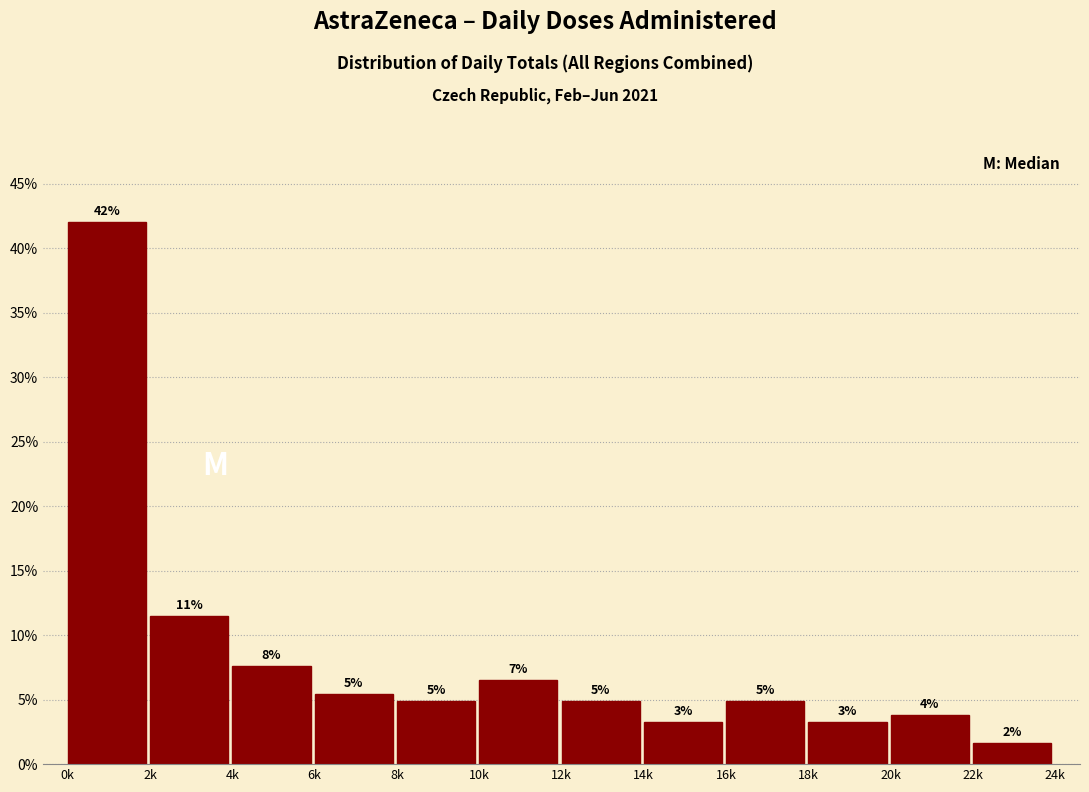

How many bars are there in total?

12